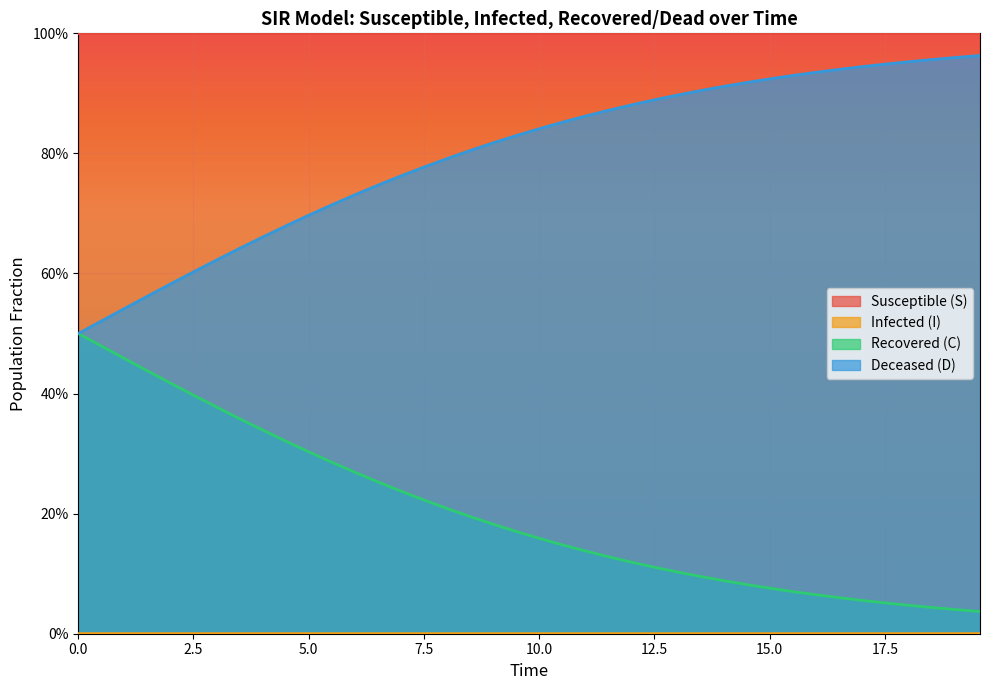

Does the chart display data point markers on the line(s)?

No